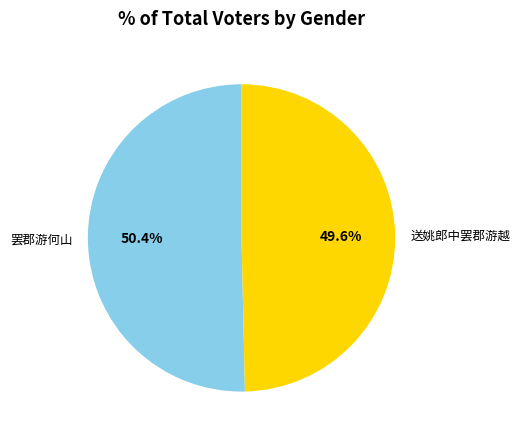

To the nearest percent, what portion does 罢郡游何山 represent?

50%